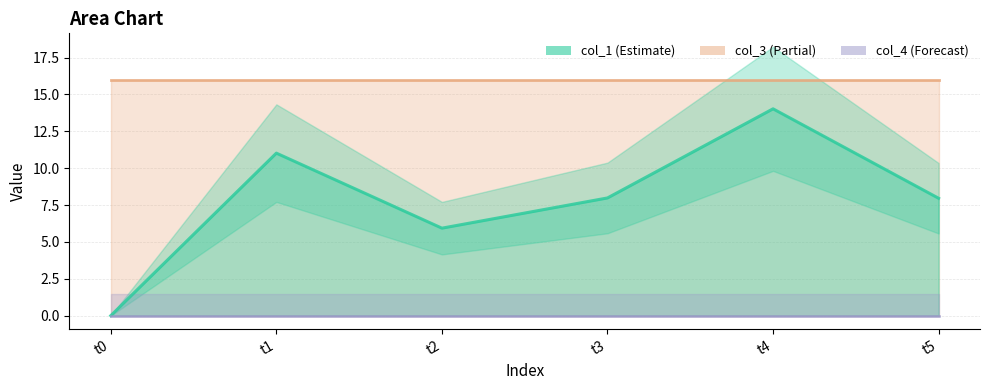

Is the value of col_3 at 4 greater than the value of col_1 at 2?

Yes